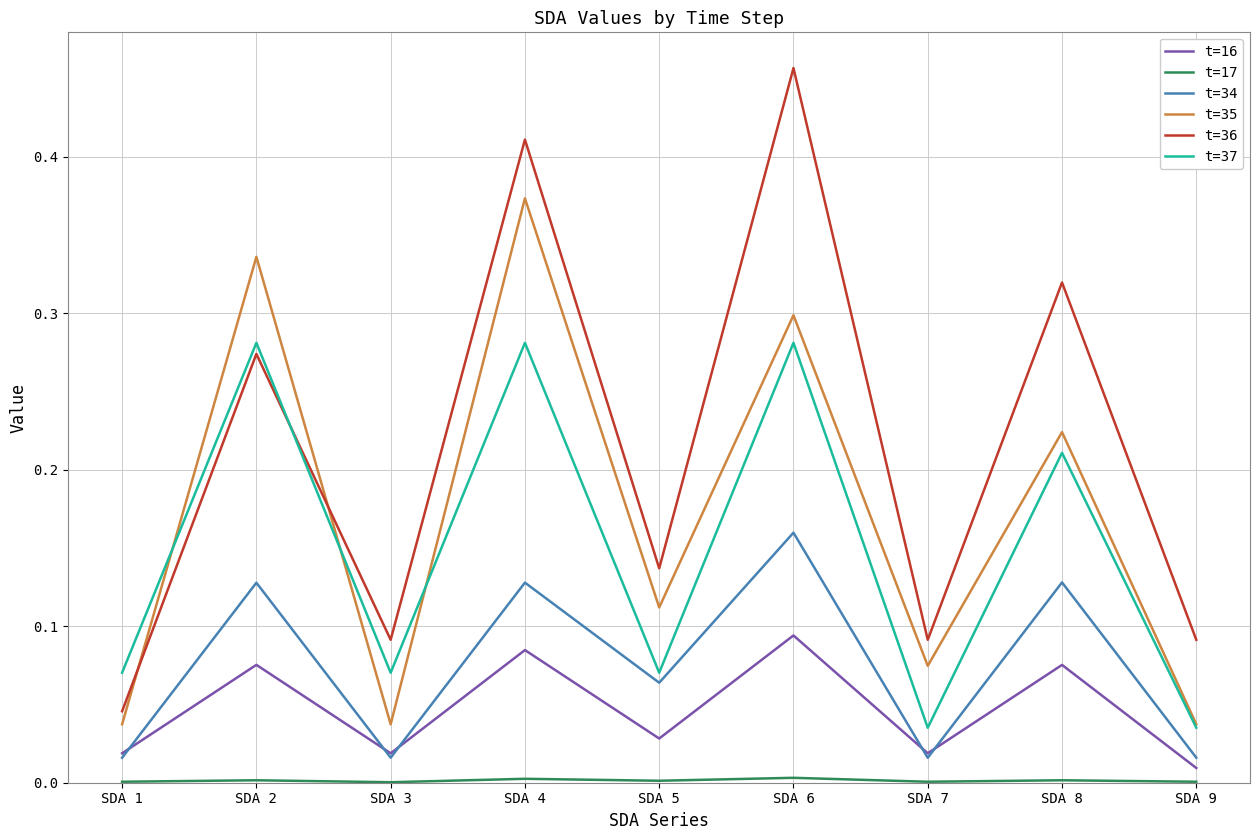

Which series has the largest range (max minus min)?

t=36